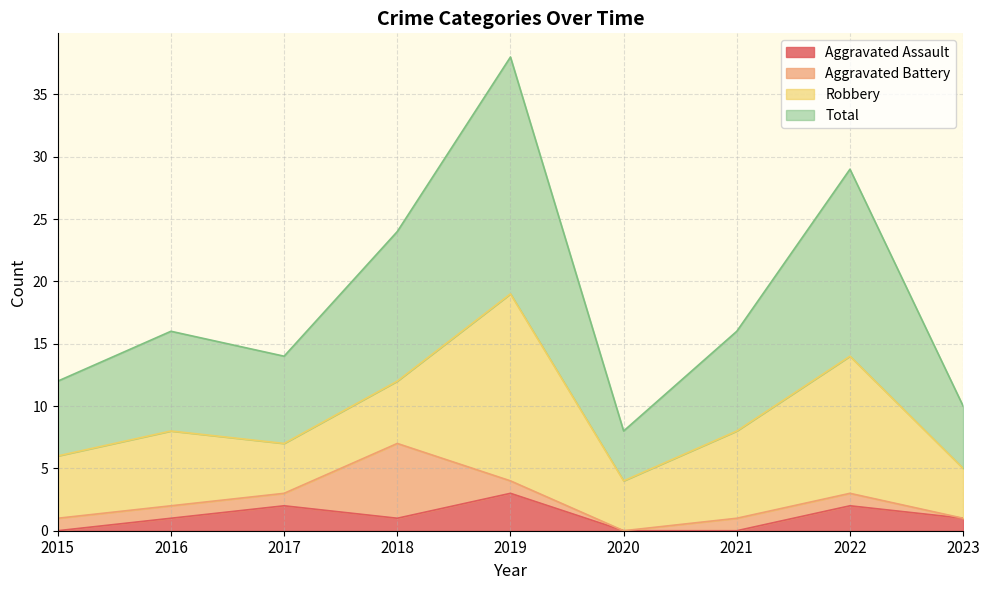

What is the difference between the second highest and second lowest values in the Total series?

19